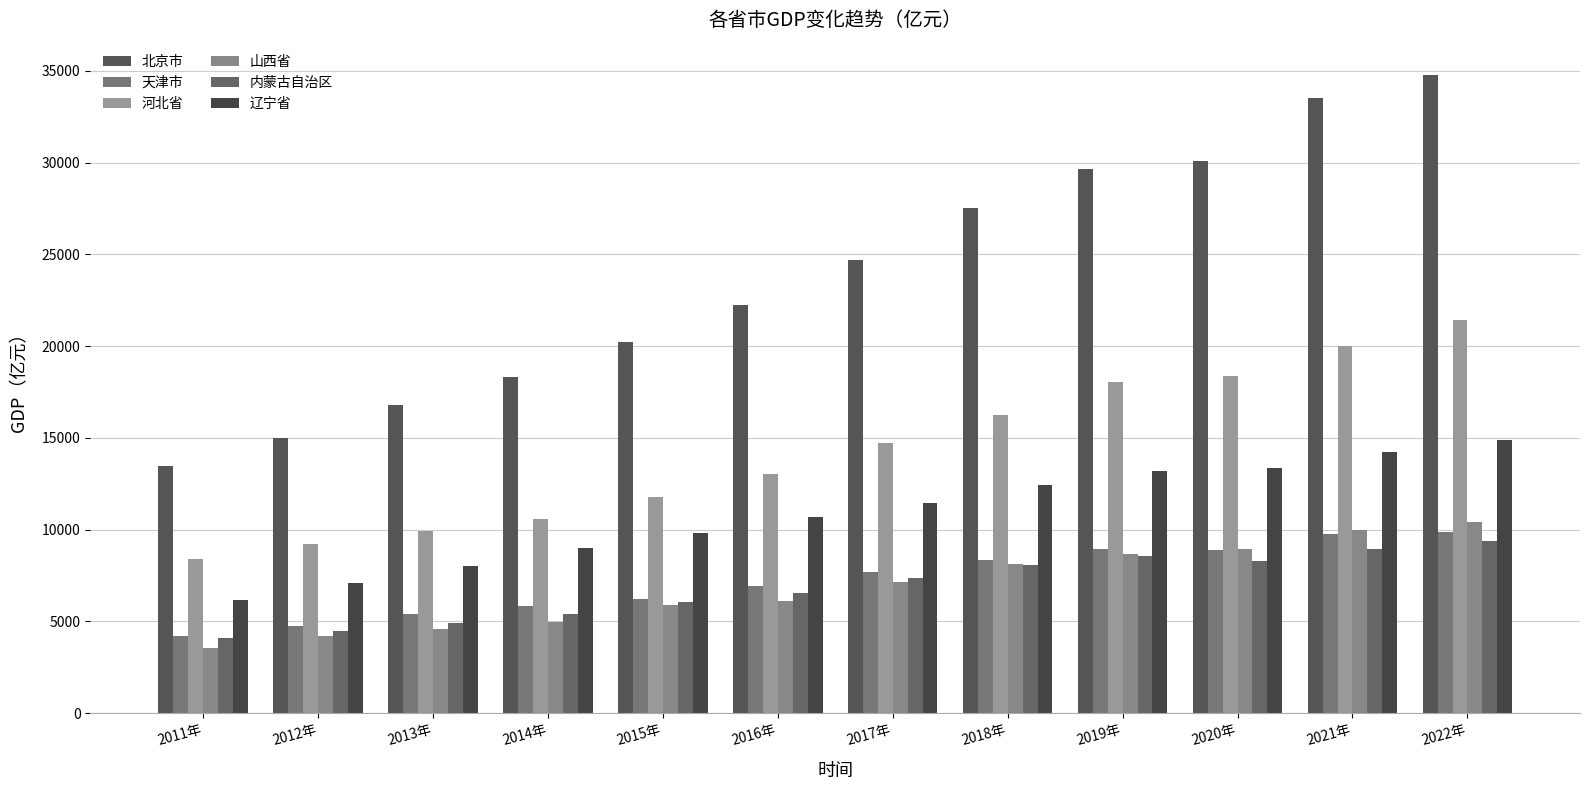

Which category has the lowest value in the 天津市 series?

2011年